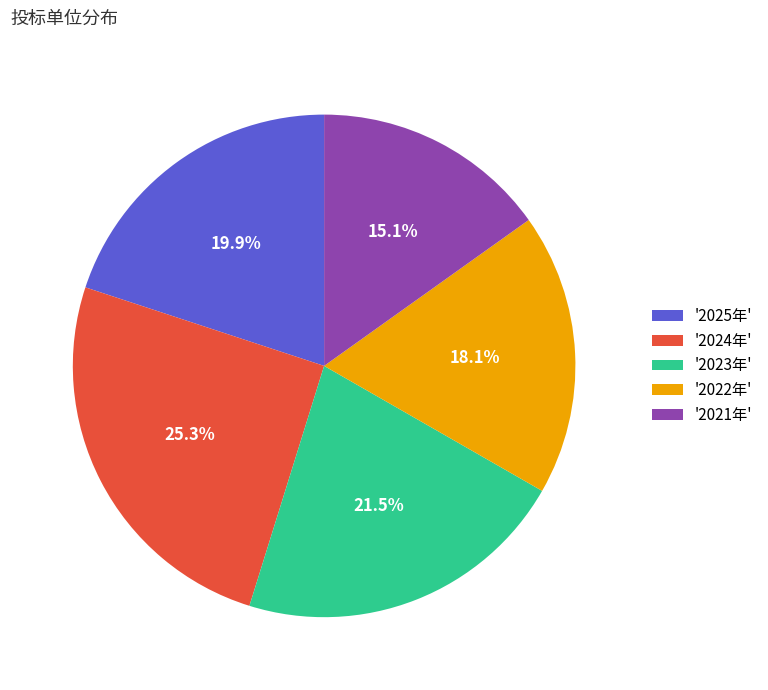

What percentage is NOT represented by '2024年'?

74.7%